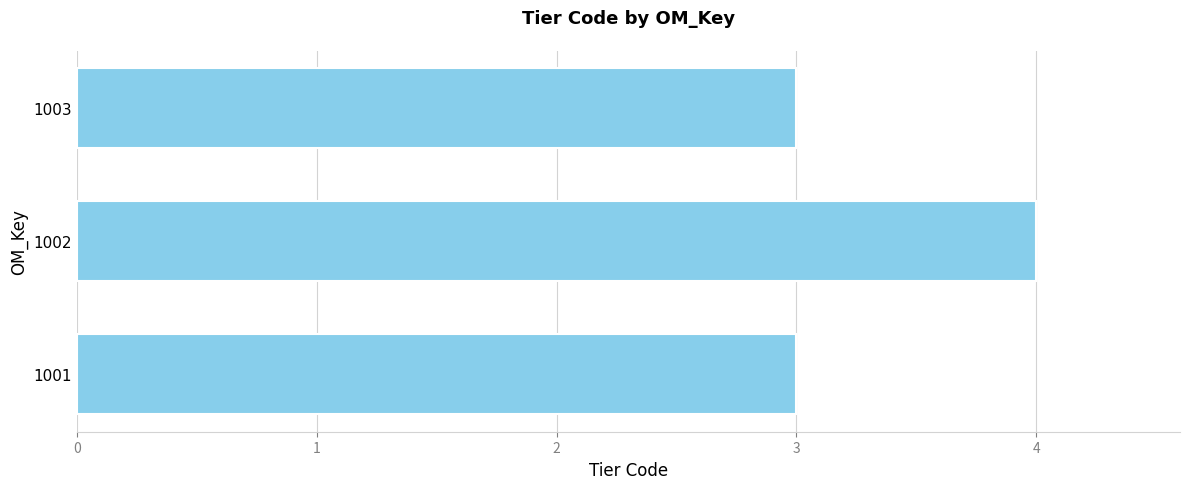

Which has a higher value, 1003 or 1002?

1002